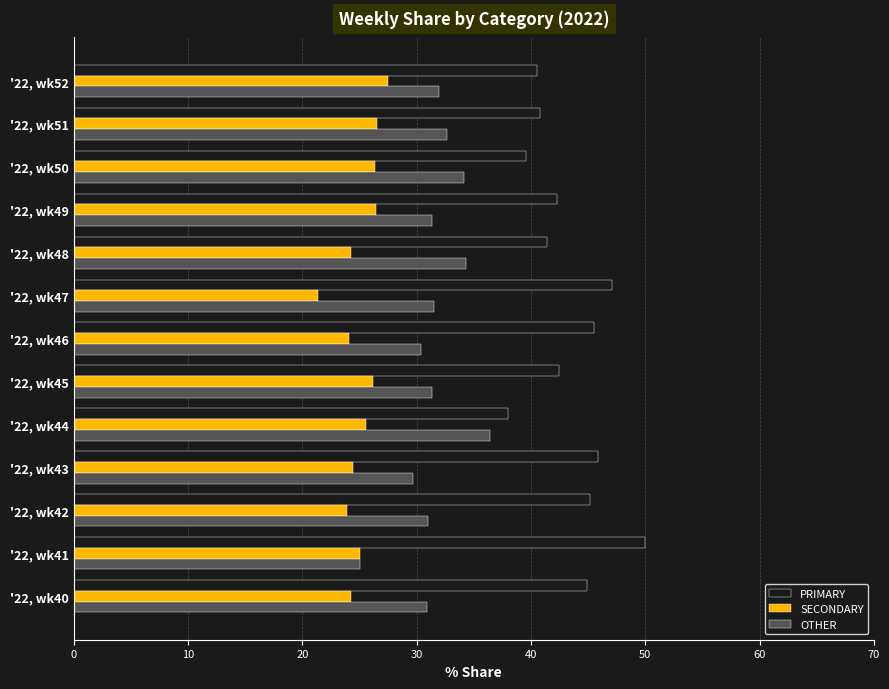

Which category has the highest value across all series?

'22, wk41